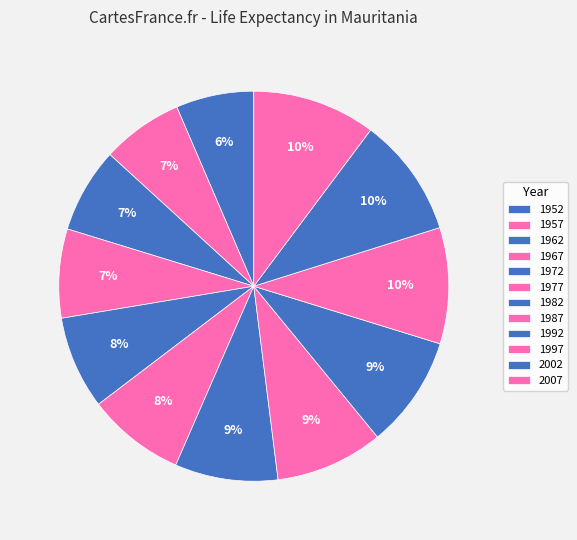

To the nearest percent, what is the combined percentage of 1977 and 1987?

17%